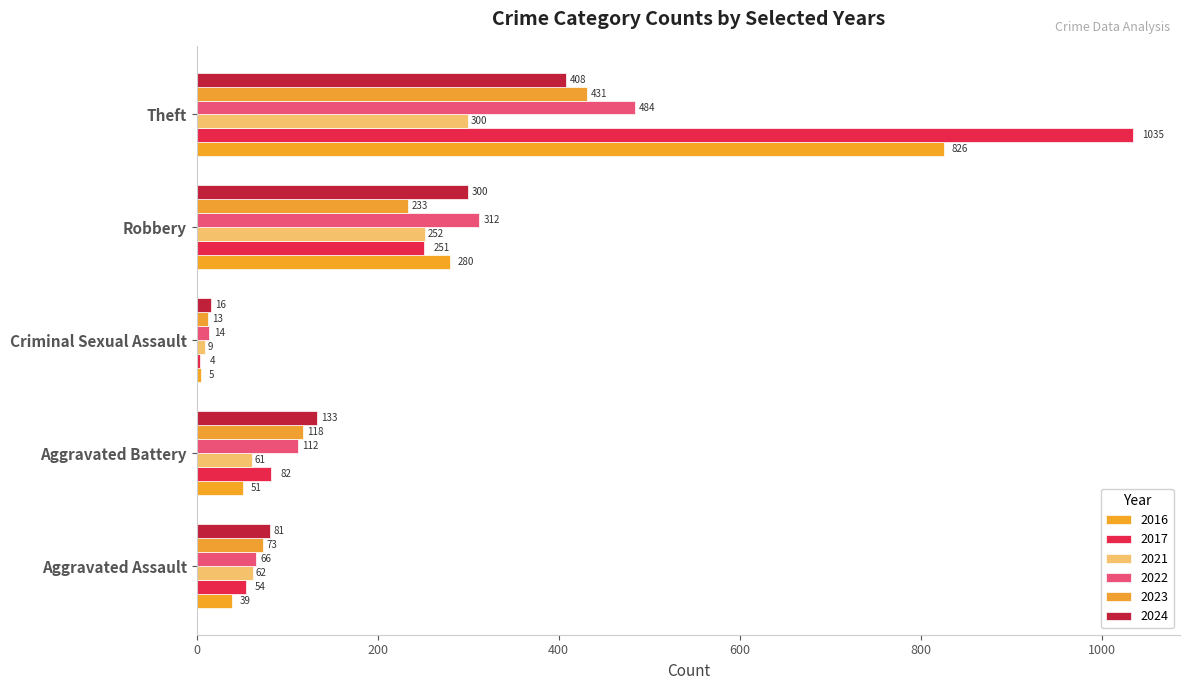

Count the number of data series in this chart.

6